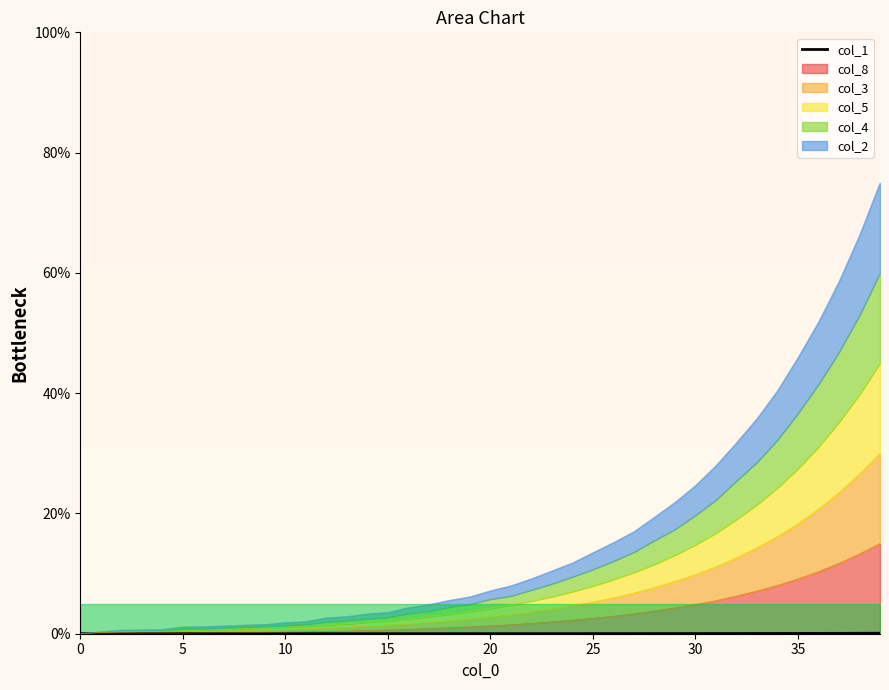

What is the label of the 4th point from the right?

36